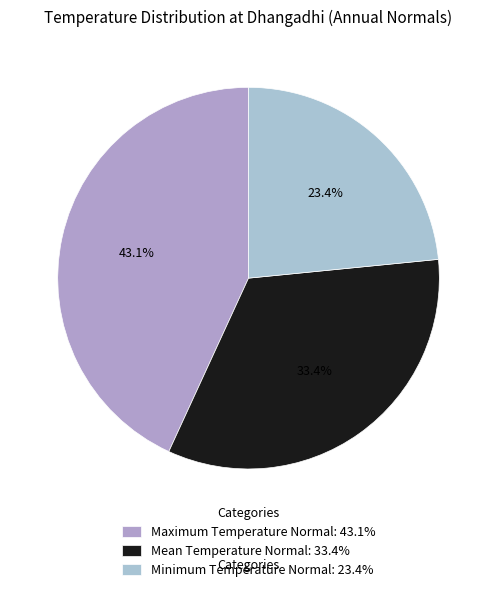

Which slice is the largest?

Maximum Temperature Normal